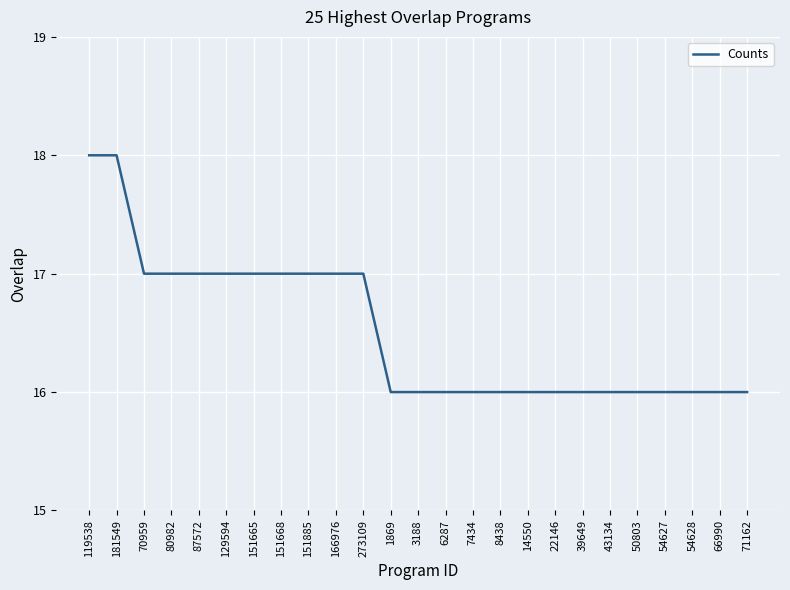

What is the maximum value shown in the chart?

18